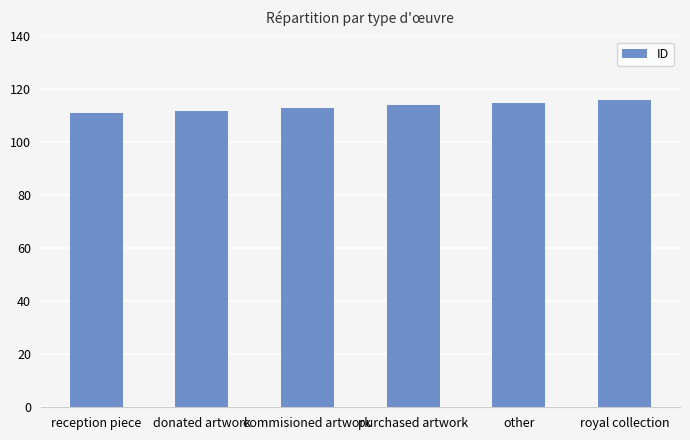

Is it true that the value at other is 115?

True